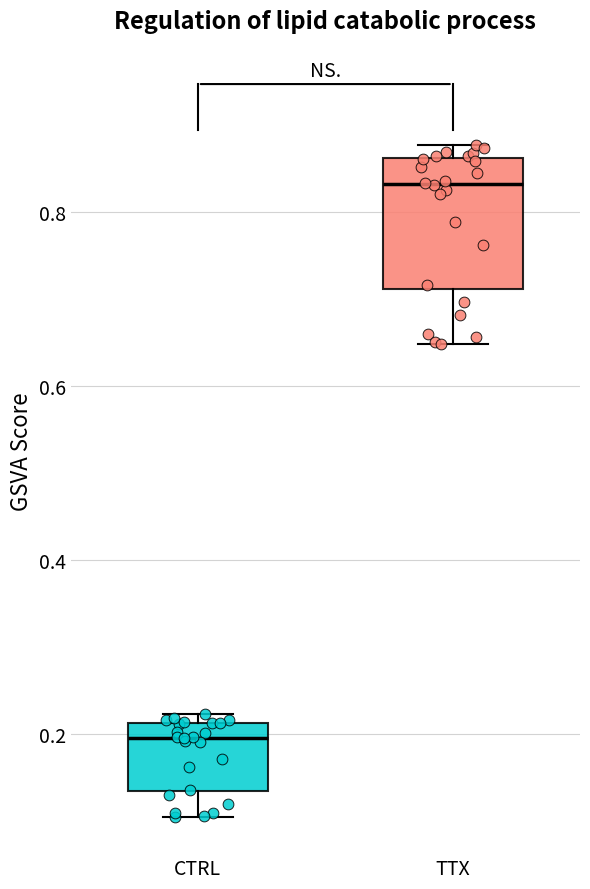

Reading left to right, read every box against the y-axis: the position of its median line, the range the box covers, and the ends of its whiskers. The values are not printed on the chart, so give them approximately, as read against the axis.

CTRL: median 0.20, box 0.14 to 0.22, whiskers 0.10 to 0.22 (just above the box's upper edge)
TTX: median 0.84, box 0.72 to 0.86, whiskers 0.64 to 0.88